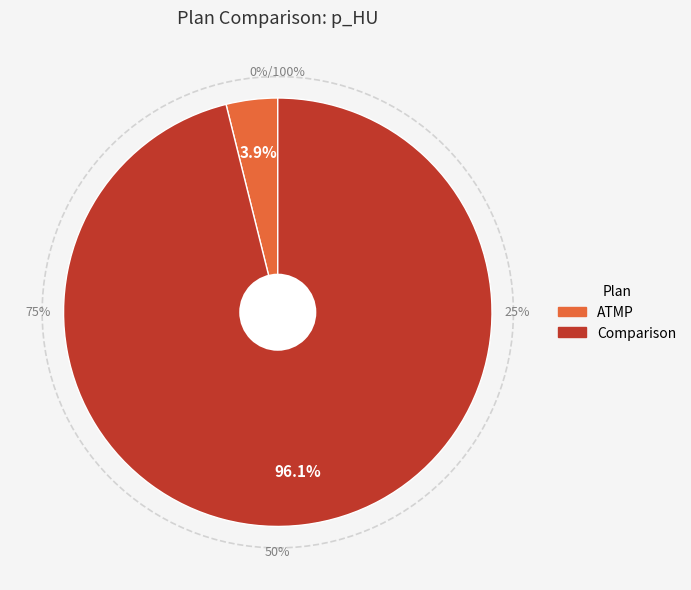

How many slices are in this pie chart?

2